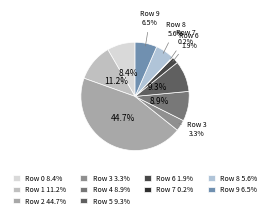

The Row 5 slice represents 9% of the pie. True or false?

True